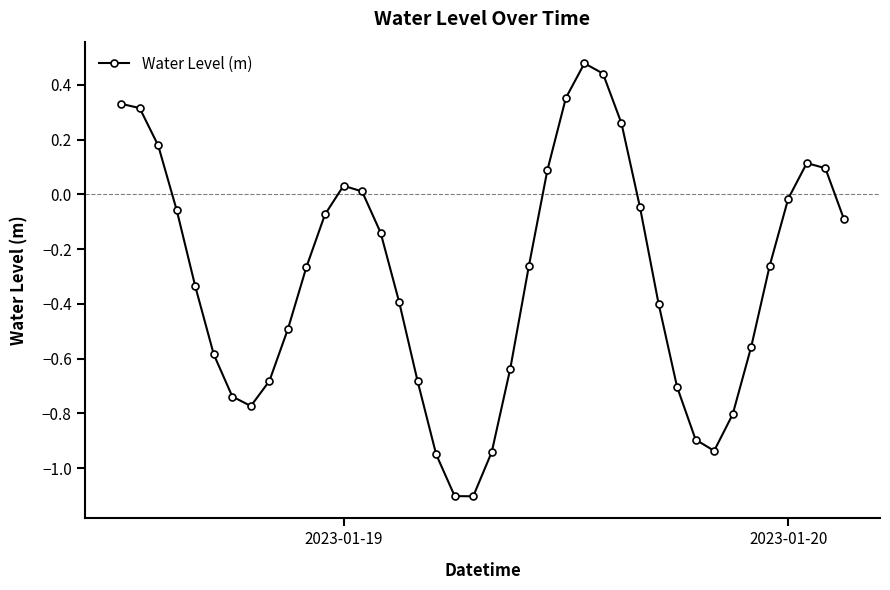

How many interior local valleys (lower than both neighbors) does the data have?

3